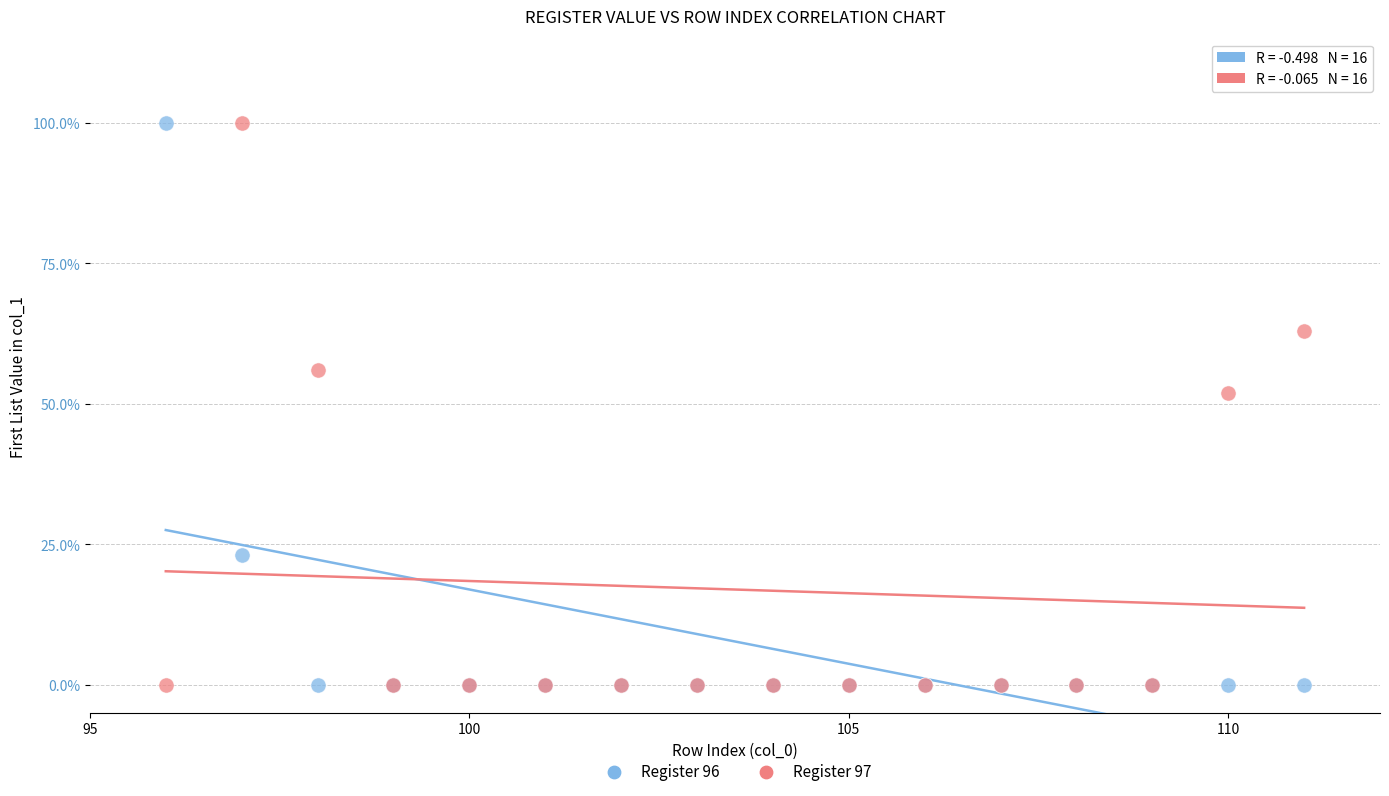

What is the X range (max minus min) for the scatter plot?

15